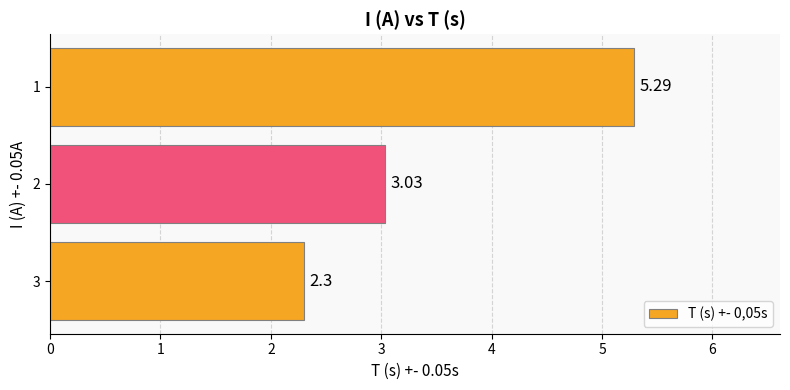

What is the ratio of the value at 2 to the value at 1?

0.6